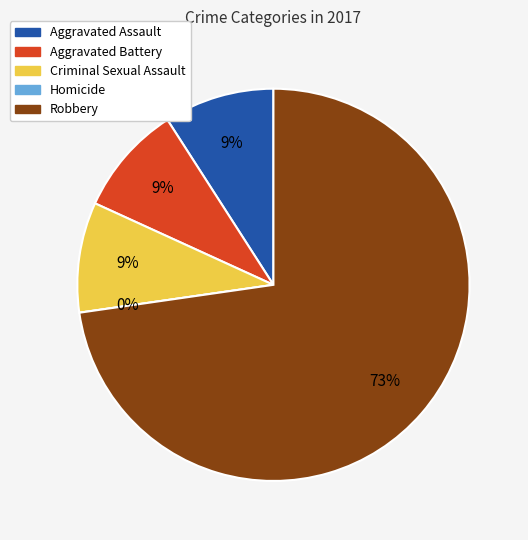

Count the number of slices in the pie.

5